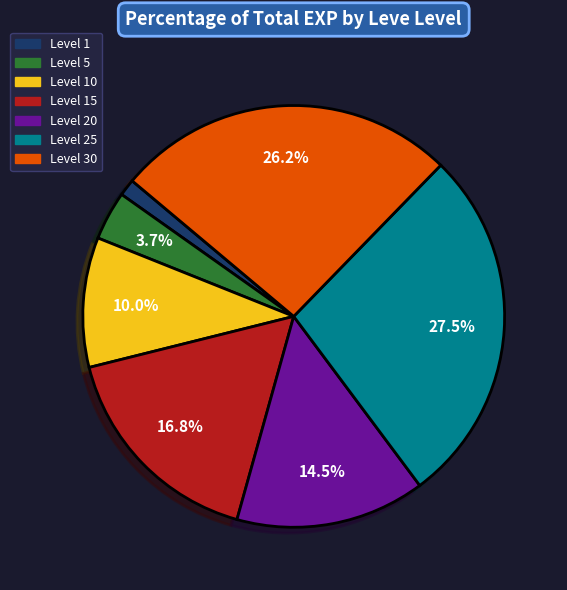

Does any single category account for the majority?

No